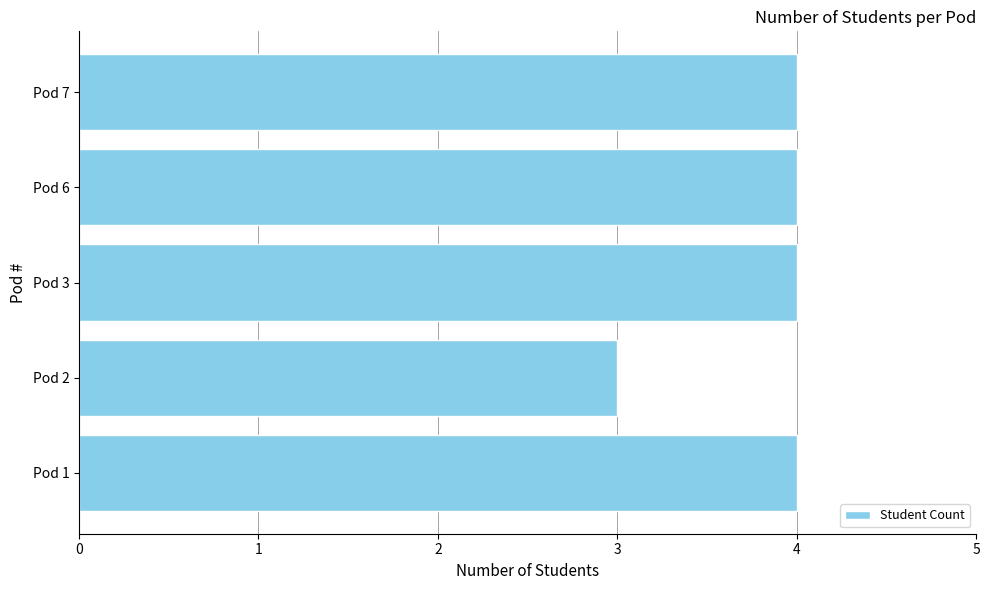

How many bars are there in total?

5